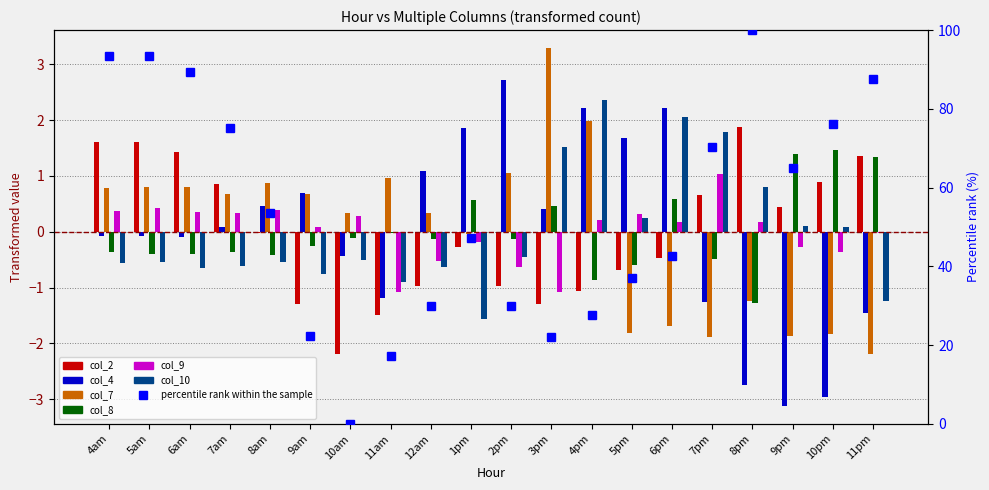

Which has a higher value, 11pm or 9am?

11pm